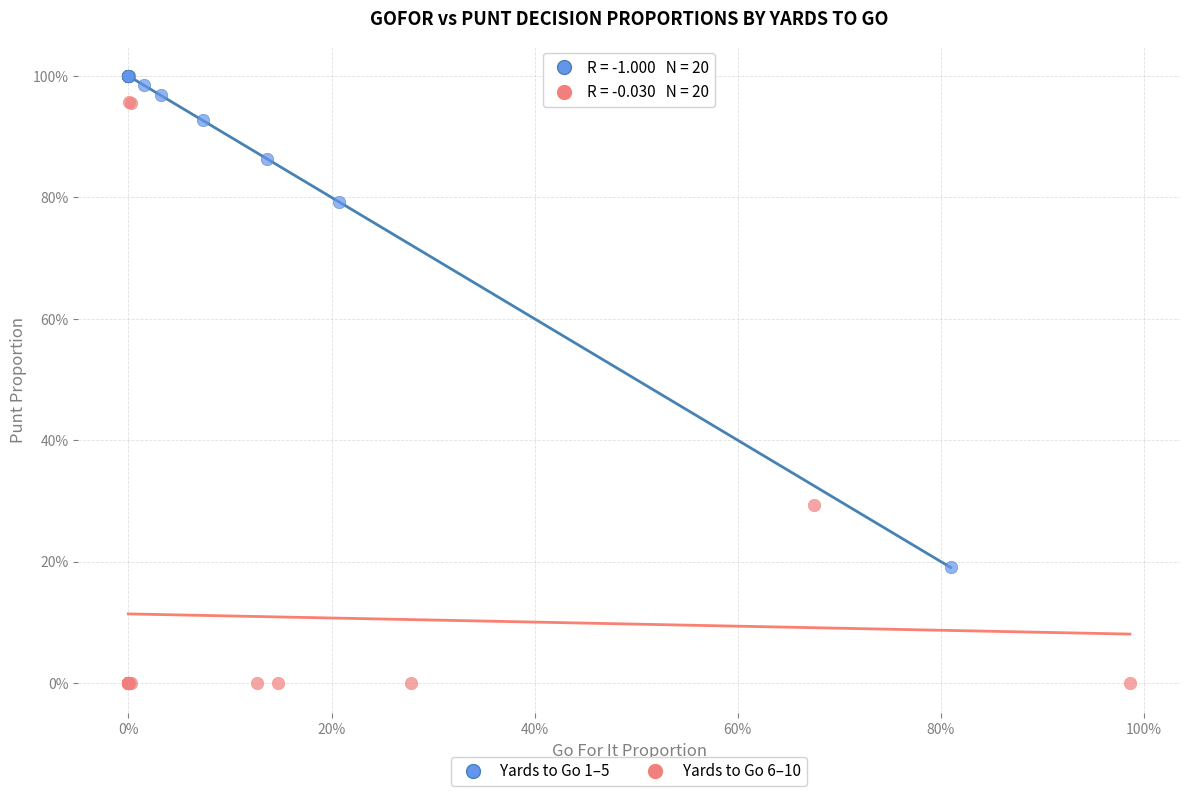

What are all the series names shown in the legend?

Yards to Go 1–5, Yards to Go 6–10